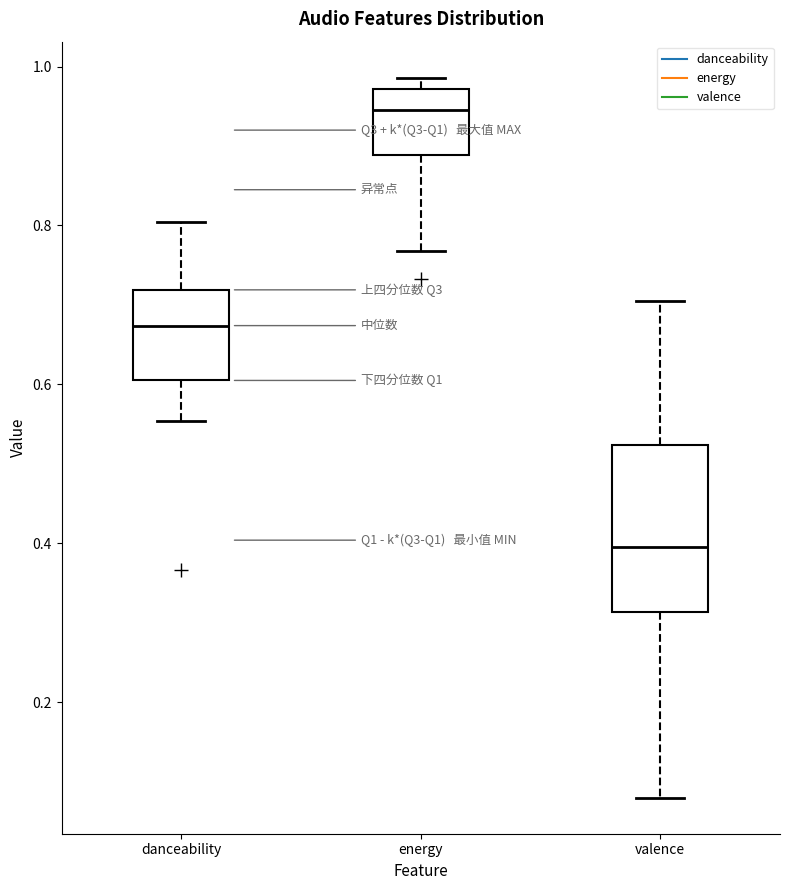

Which box has the lowest median line?

valence